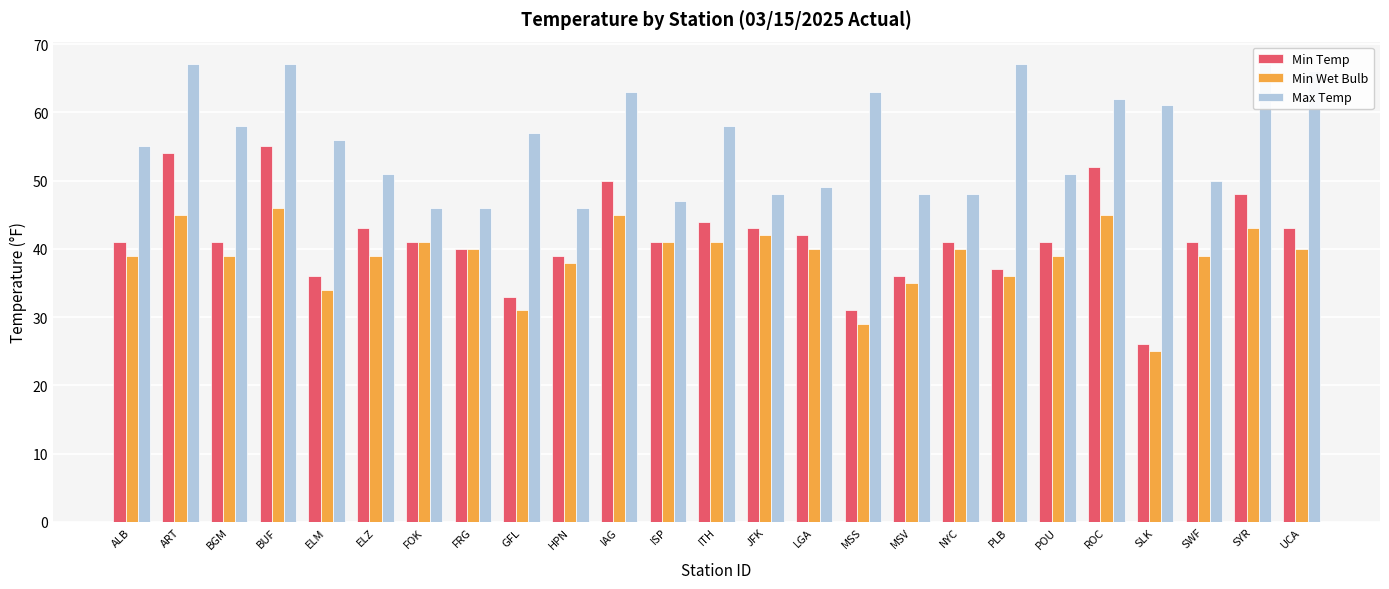

The value of Max Temp at ELM is 32. True or false?

False